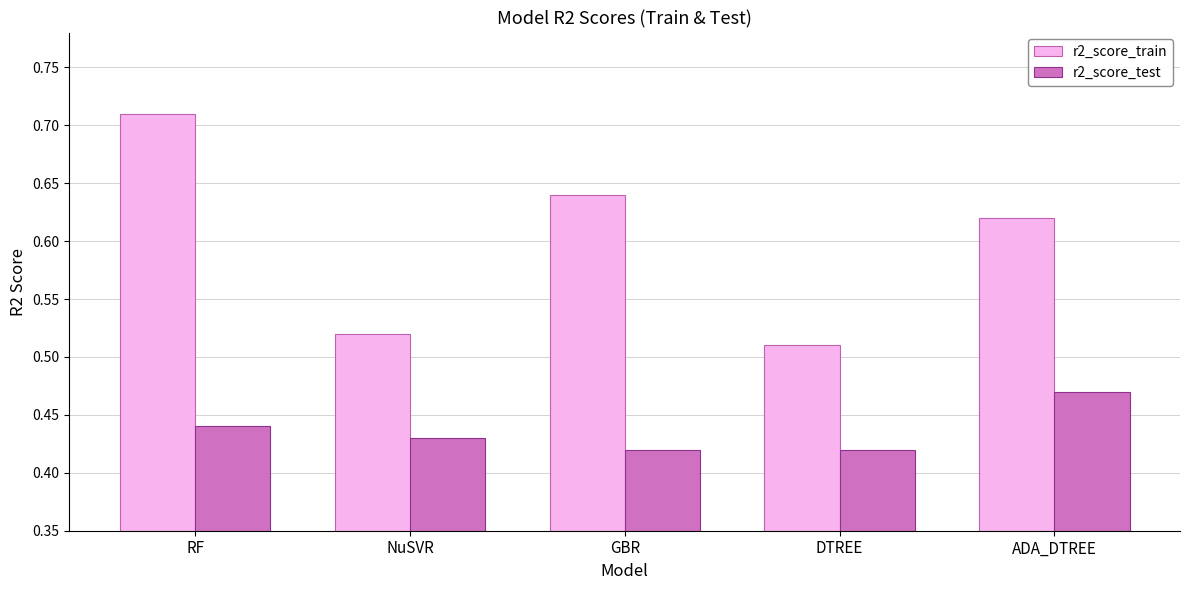

What is the sum of all r2_score_test values?

2.2